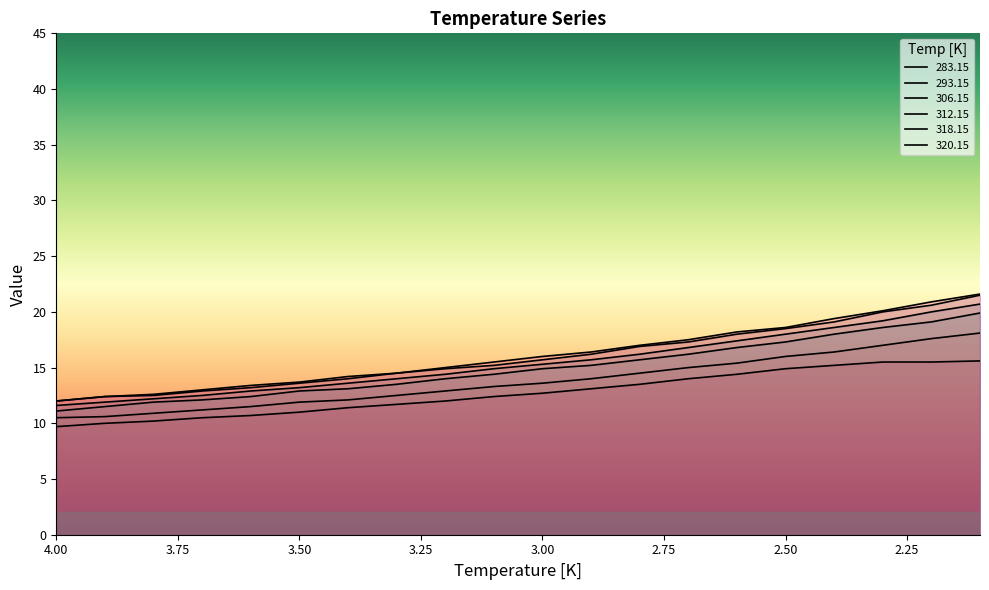

Which series changed the most between 3.4 and 3.3?

318.15